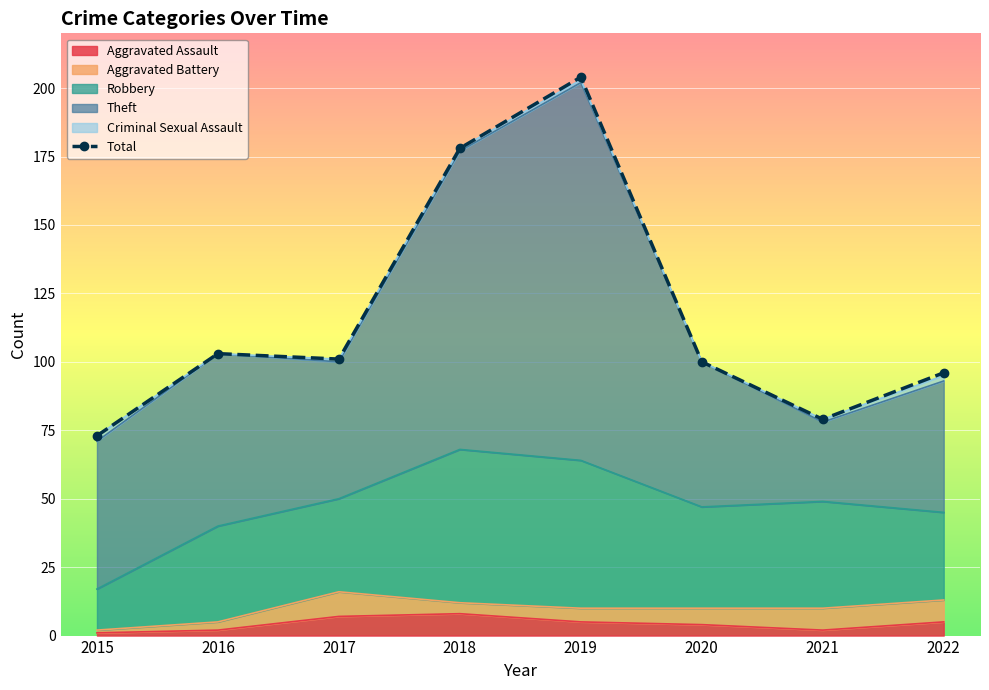

What is the difference between the highest and lowest values at 2019?

203